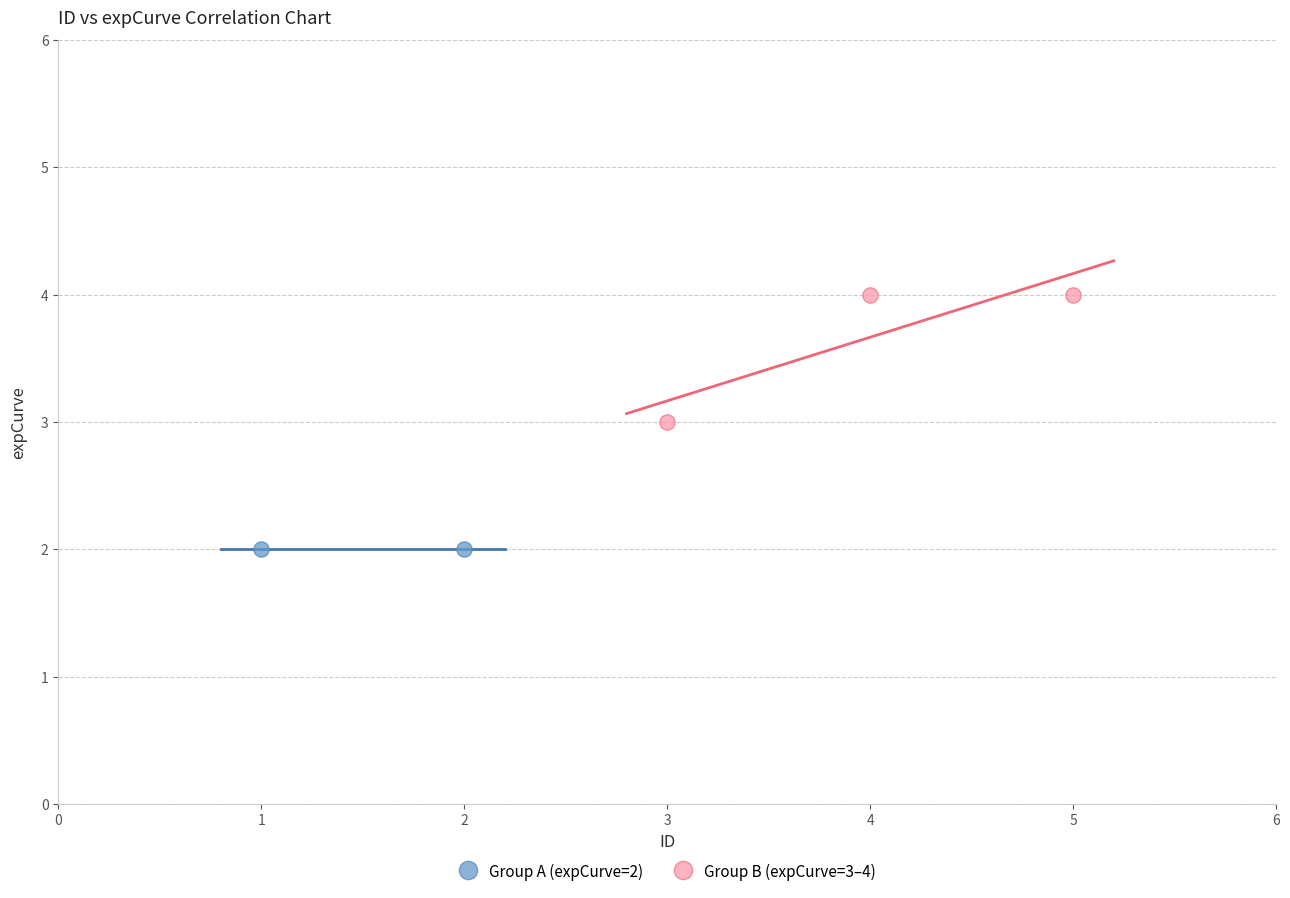

Which series contains the highest Y value?

Group B (expCurve=3–4)